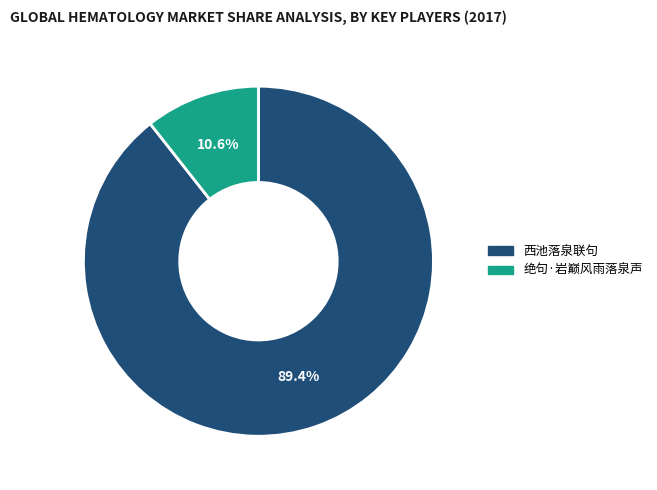

Is there a majority slice in this chart?

Yes